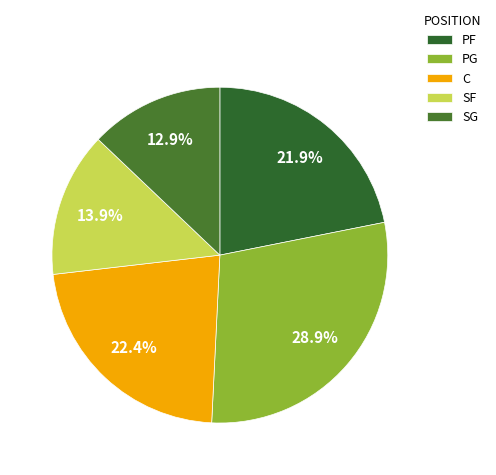

How many slices are in this pie chart?

5